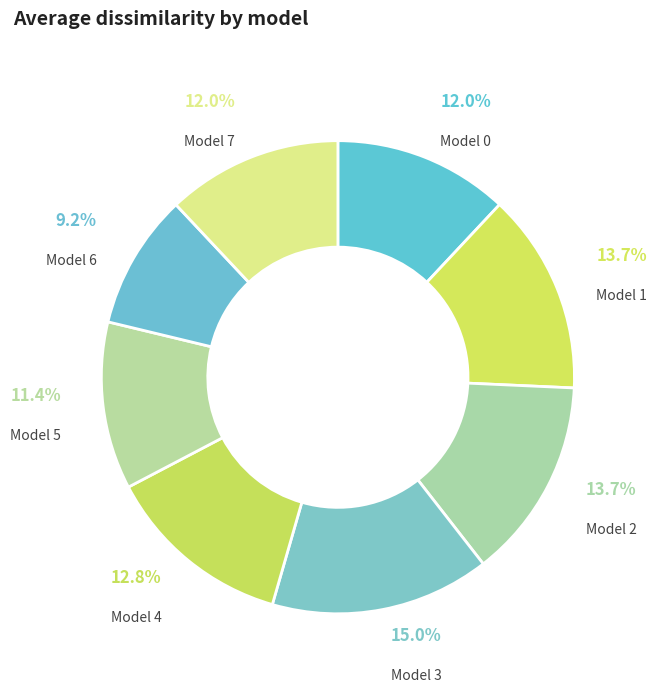

How many slices are in this pie chart?

8